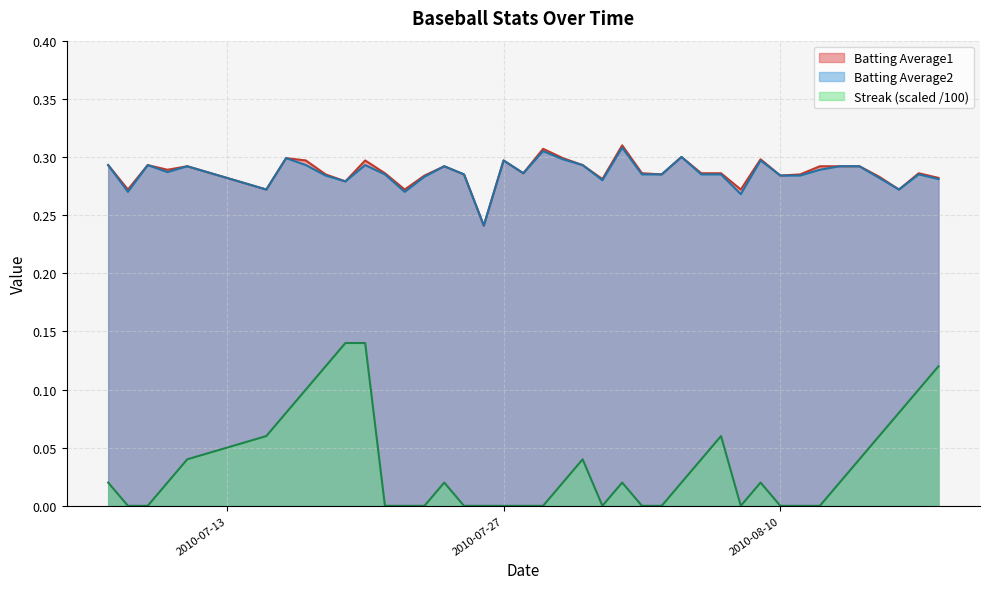

Is the value of Batting Average1 at 2010-08-13 greater than the value of Streak at 2010-07-09?

Yes